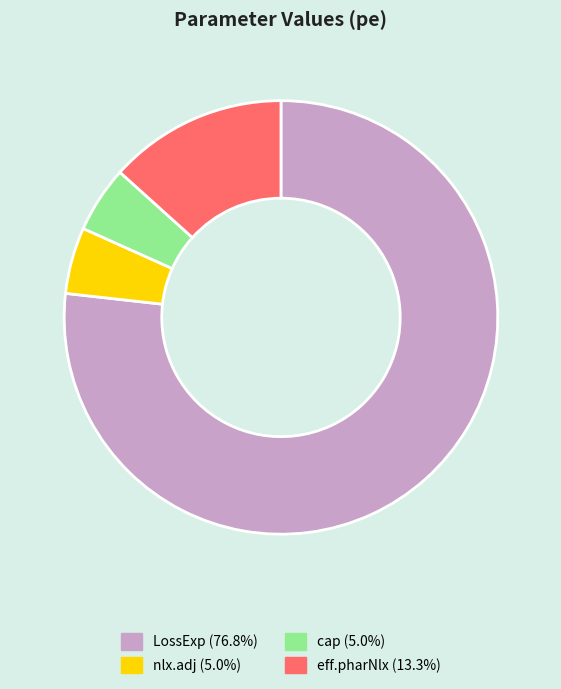

True or false: LossExp accounts for 88% of the total.

False